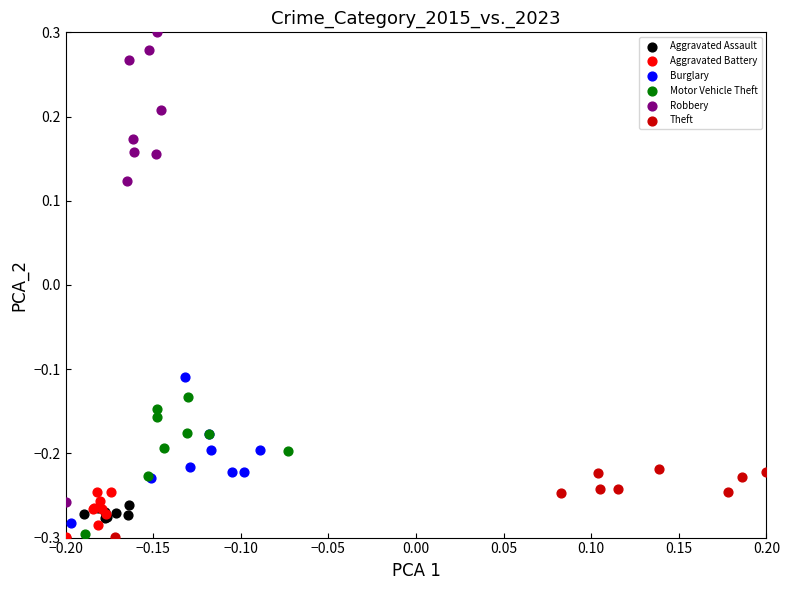

Which series reaches the maximum Y coordinate?

Robbery